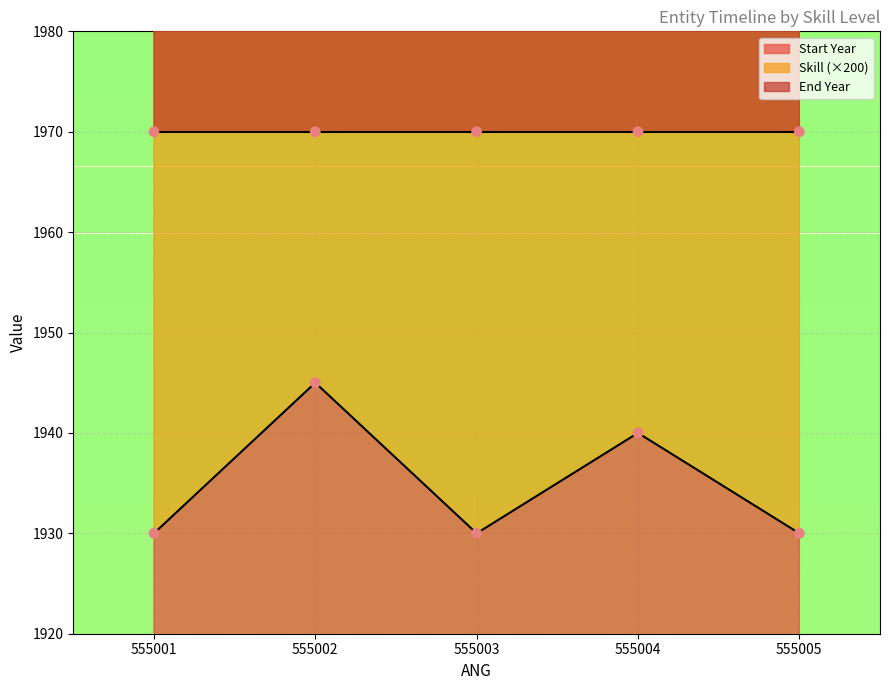

Which series has the largest total across all categories?

Skill